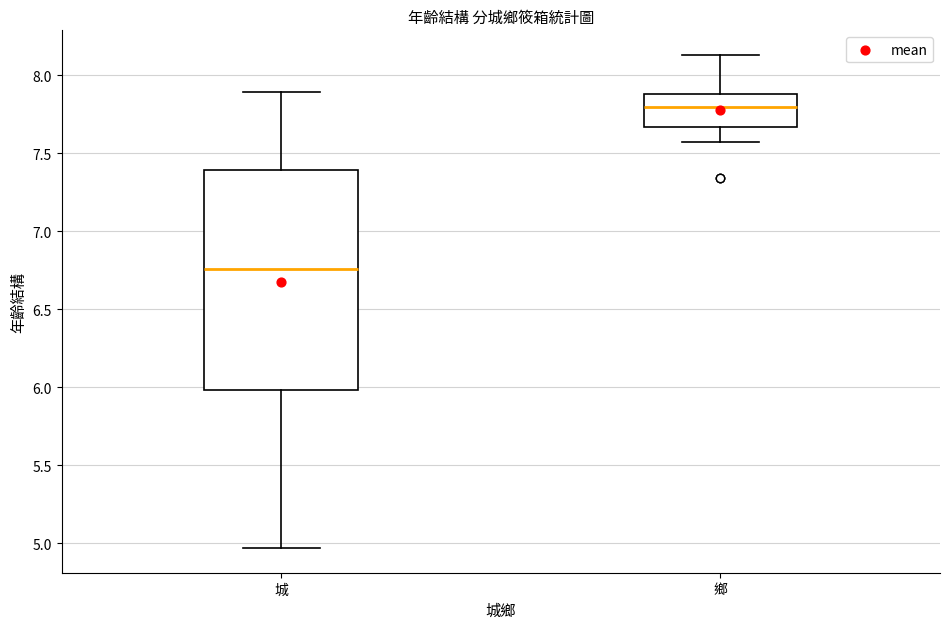

Reading left to right, read every box against the y-axis: the position of its median line, the range the box covers, and the ends of its whiskers. The values are not printed on the chart, so give them approximately, as read against the axis.

城: median 6.75, box 6.00 to 7.40, whiskers 4.95 to 7.90
鄉: median 7.80, box 7.65 to 7.90, whiskers 7.55 to 8.15